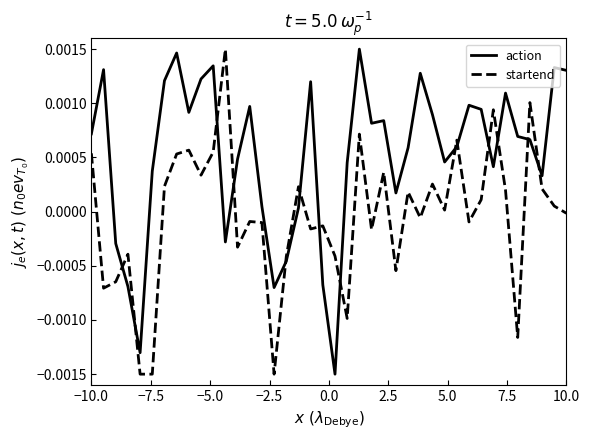

Which series has the largest total across all categories?

action